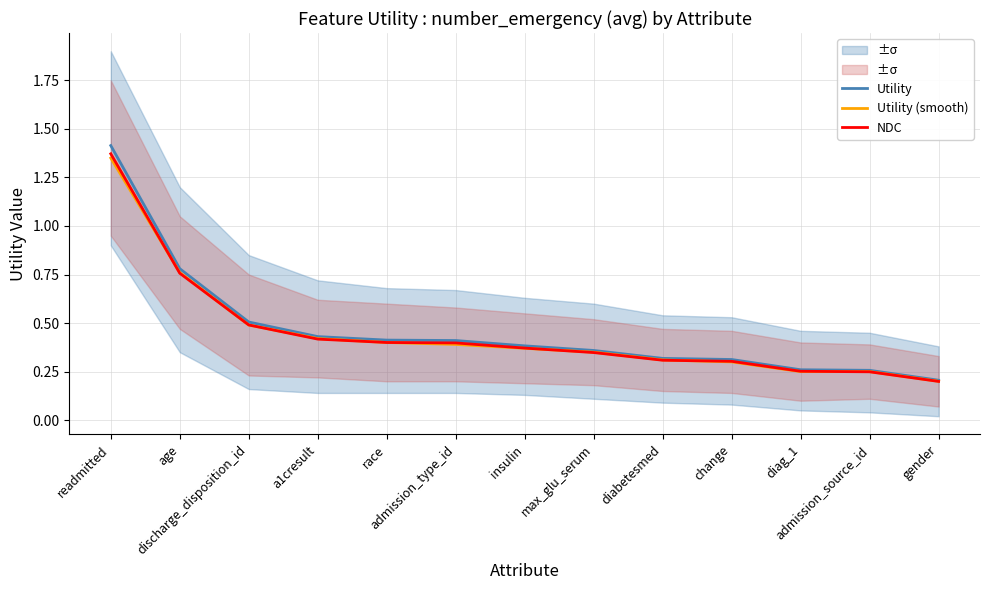

Reading left to right, transcribe all the data shown in this chart.

Utility: 1.4	0.8	0.5	0.4	0.4	0.4	0.4	0.4	0.3	0.3	0.3	0.3	0.2
Utility (smooth): 1.4	0.8	0.5	0.4	0.4	0.4	0.4	0.3	0.3	0.3	0.2	0.2	0.2
NDC: 1.4	0.8	0.5	0.4	0.4	0.4	0.4	0.3	0.3	0.3	0.3	0.2	0.2